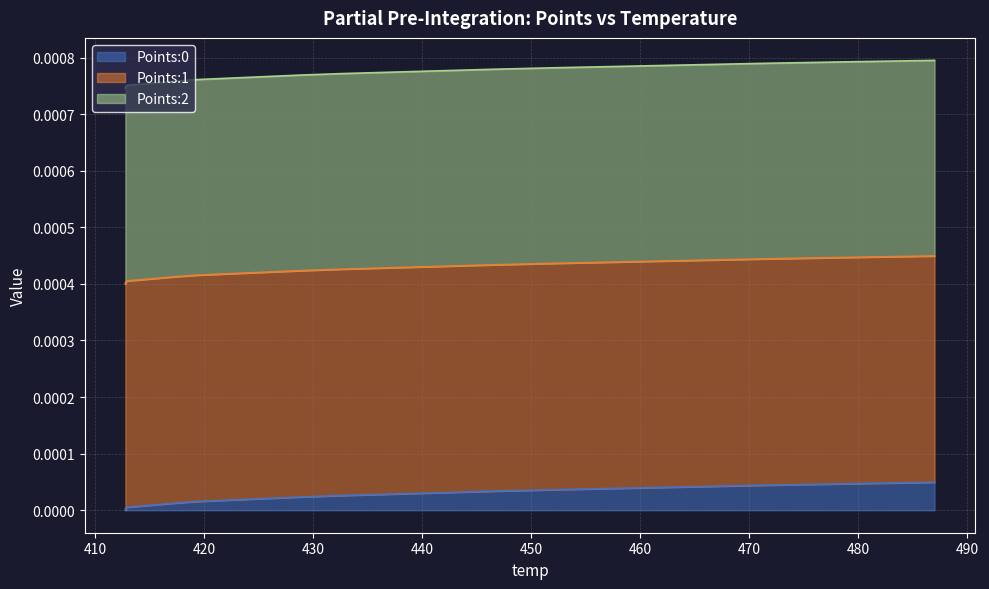

Is the value of Points:2 at 2 greater than the value of Points:0 at 3?

Yes